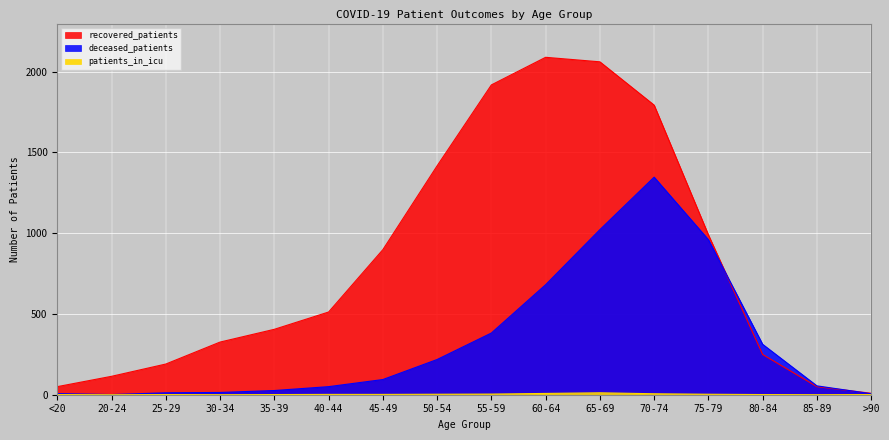

What is the difference between the deceased_patients values at 50-54 and 35-39?

192